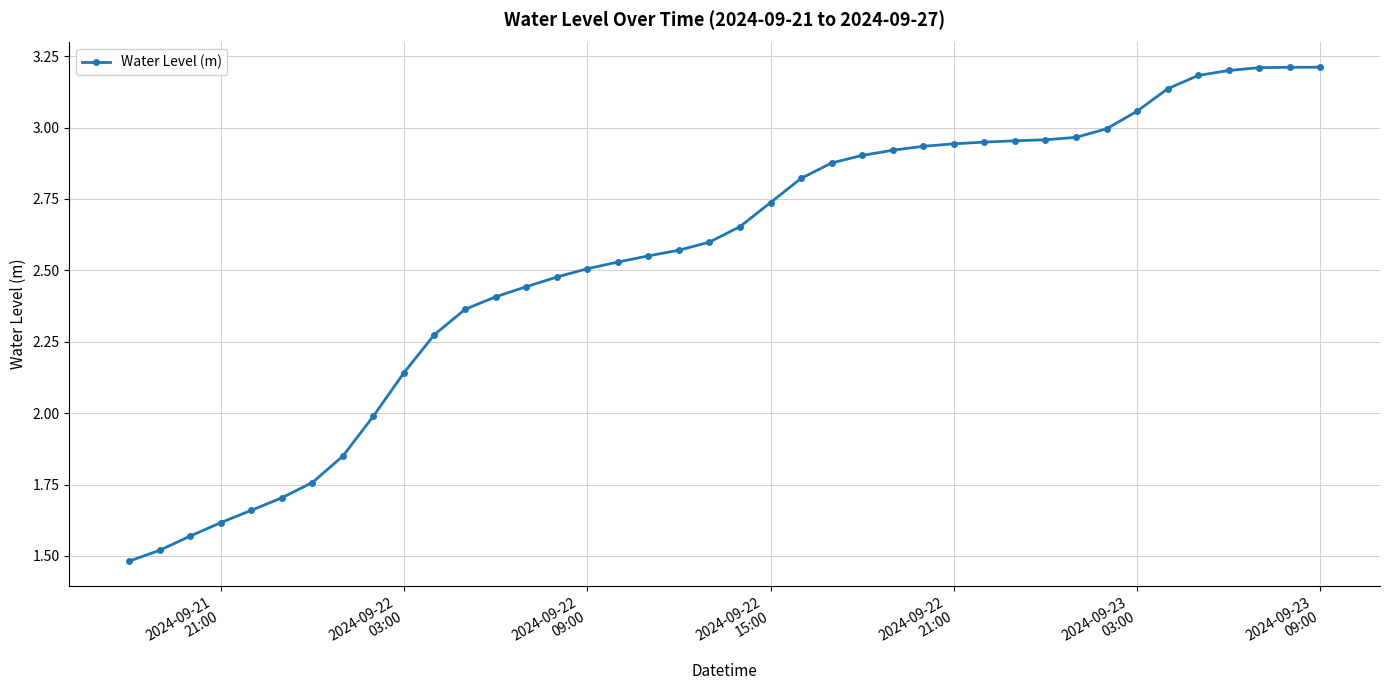

What is the value of the 37th point from the left?

3.2